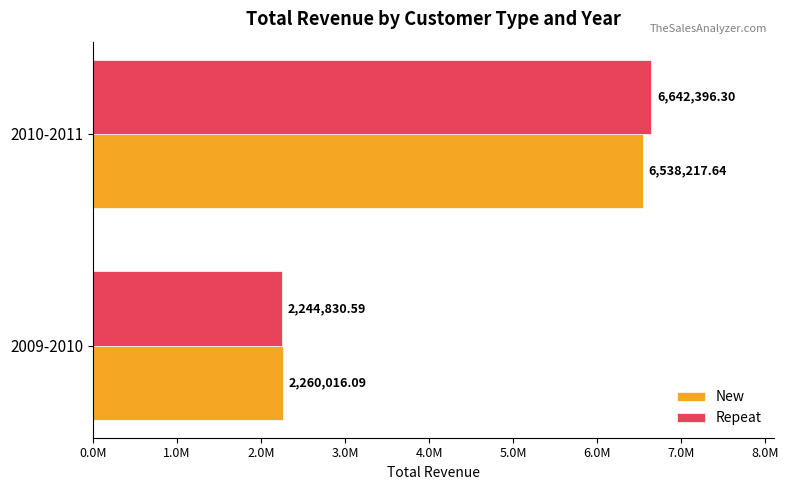

List the series in order of their overall mean, highest first.

Repeat, New